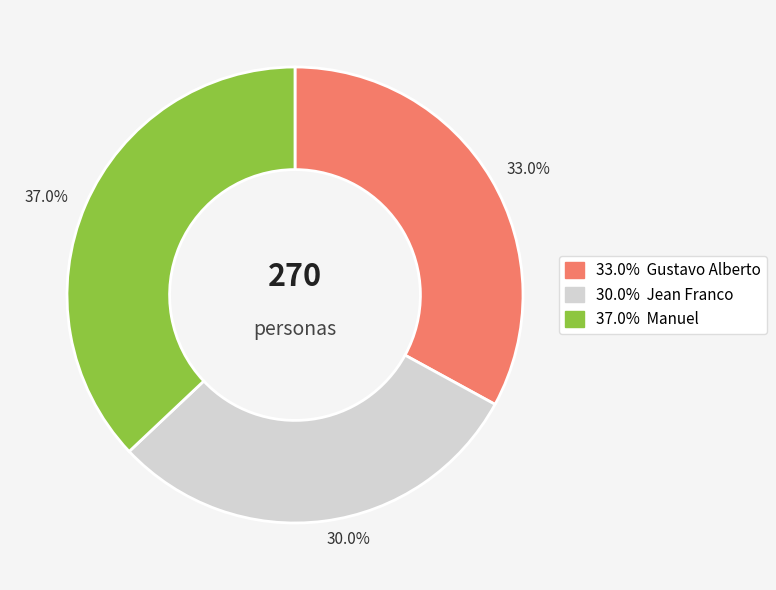

How much of the chart is everything except 33.0%?

67.0%